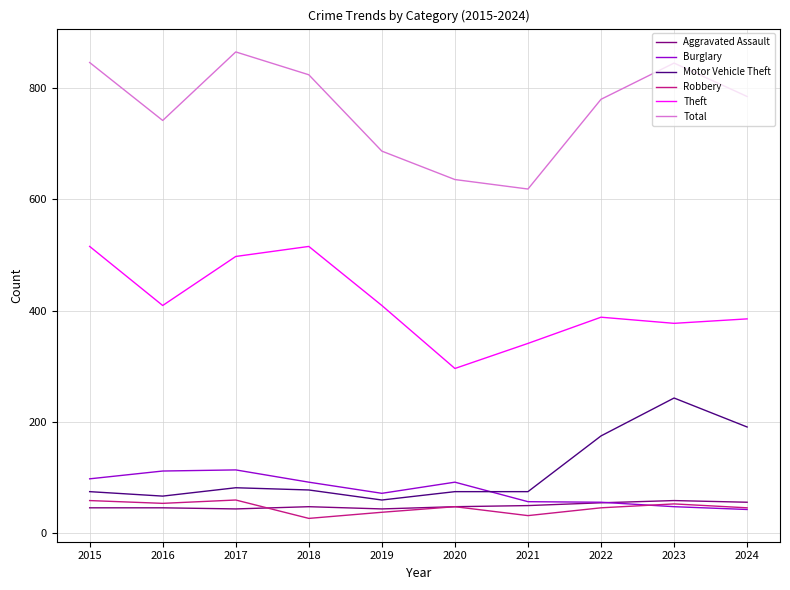

Which series has the widest spread of values?

Total